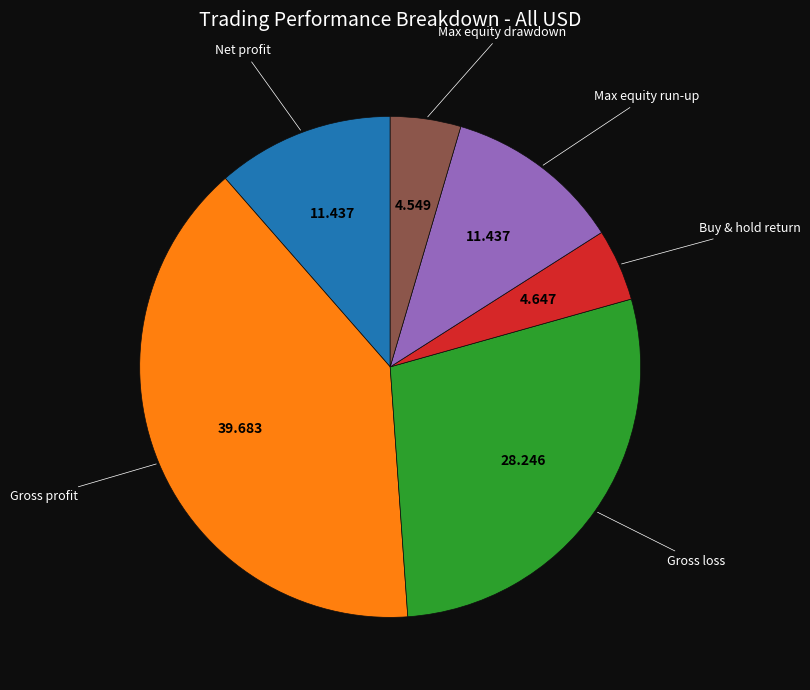

How many slices are in this pie chart?

6